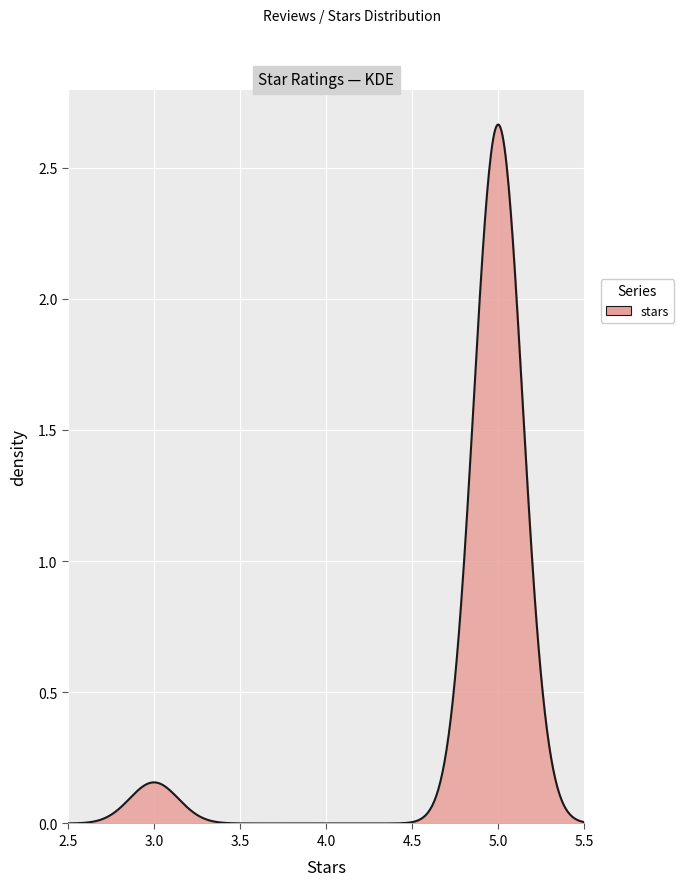

Does the chart display data point markers on the line(s)?

No